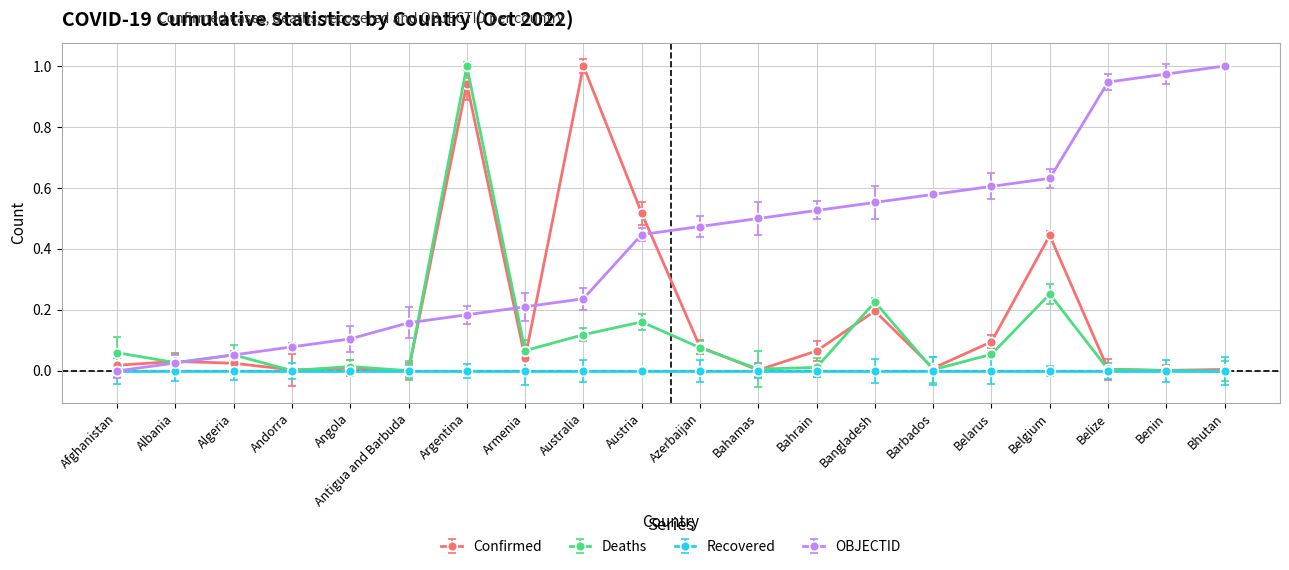

What position from the right is Argentina?

14